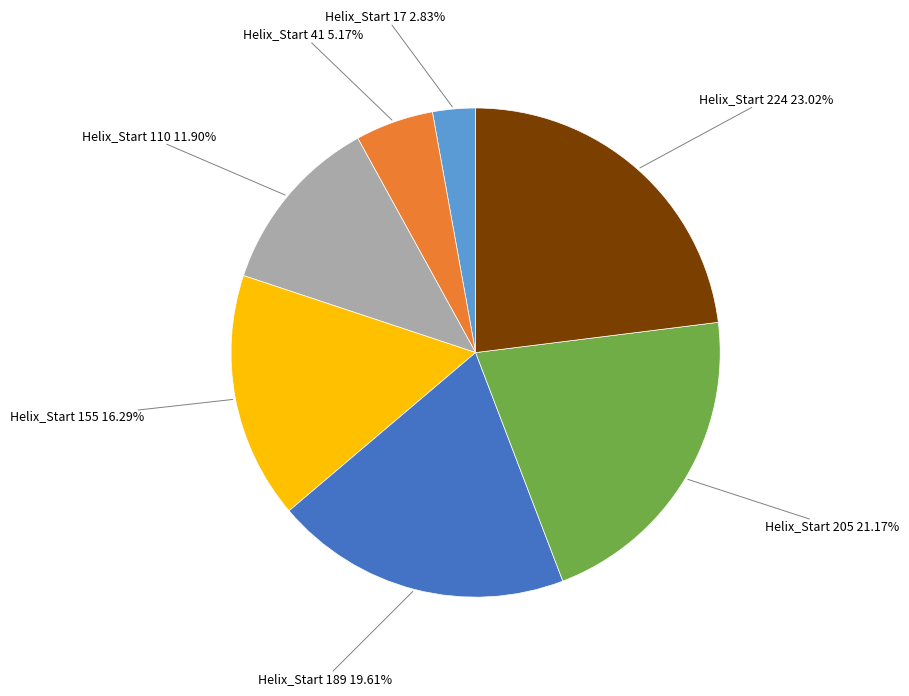

Count the number of slices in the pie.

7